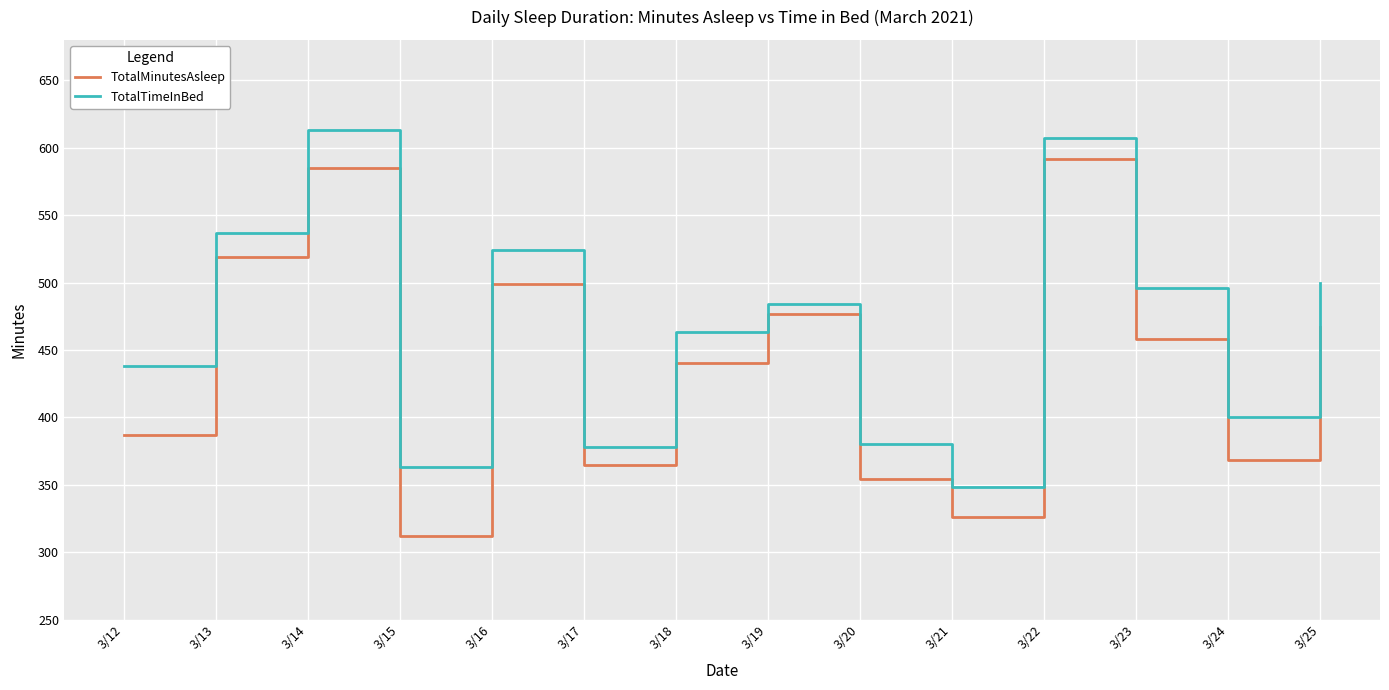

True or false: TotalMinutesAsleep has a value of 669 at 3/19.

False